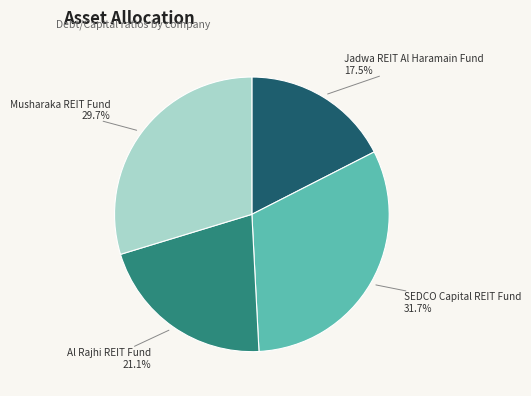

What percentage is the Al Rajhi REIT Fund slice, to the nearest percent?

21%